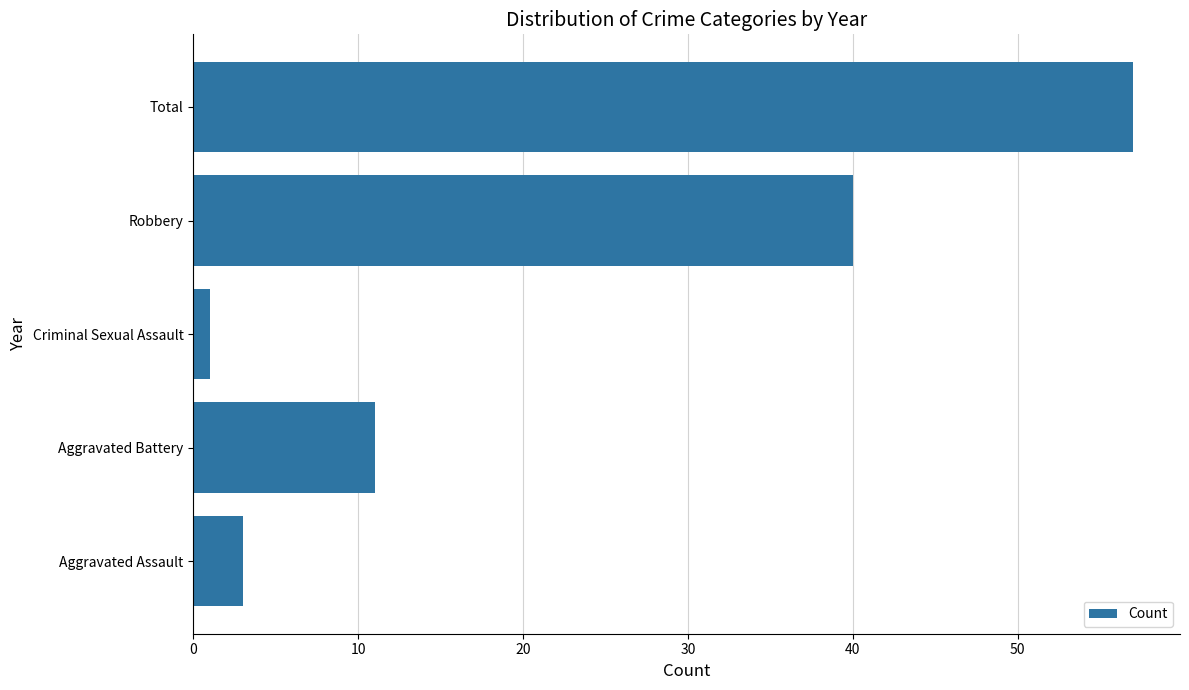

Does the chart contain stacked bars?

No